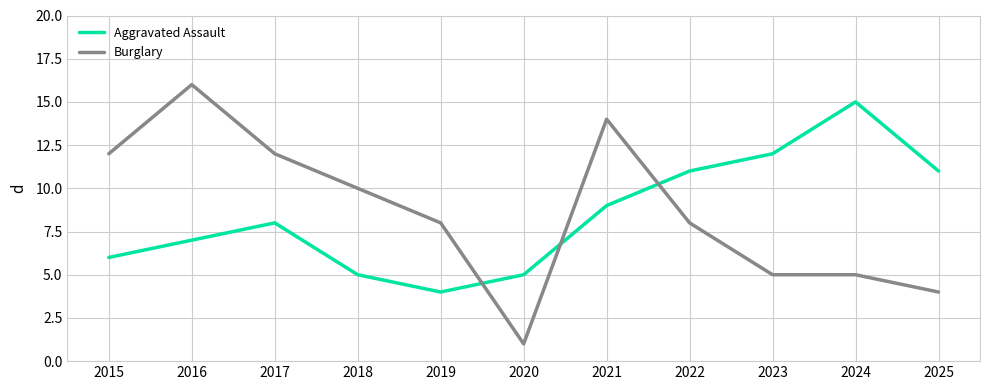

Rank the series by their maximum value, from lowest to highest.

Aggravated Assault, Burglary